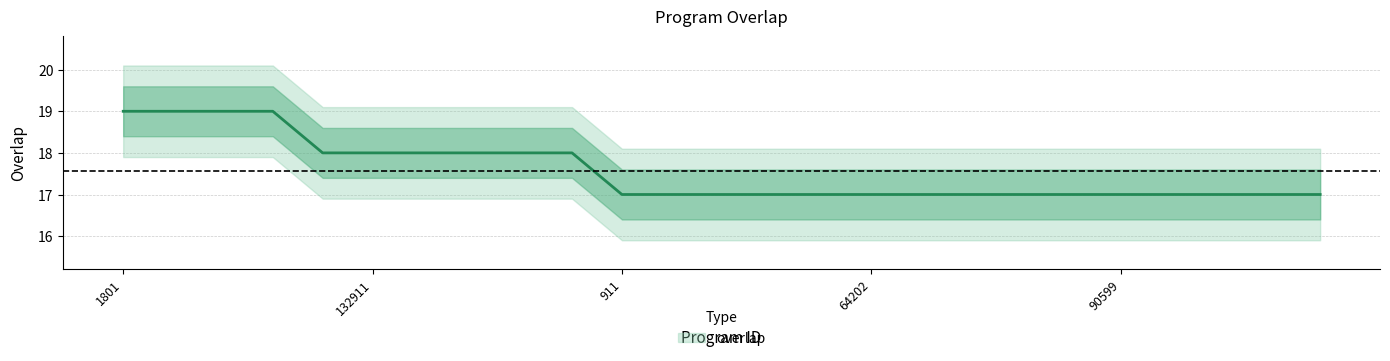

Reading right to left, what are all the values shown in this chart?

17	17	17	17	17	17	17	17	17	17	17	17	17	17	17	18	18	18	18	18	18	19	19	19	19